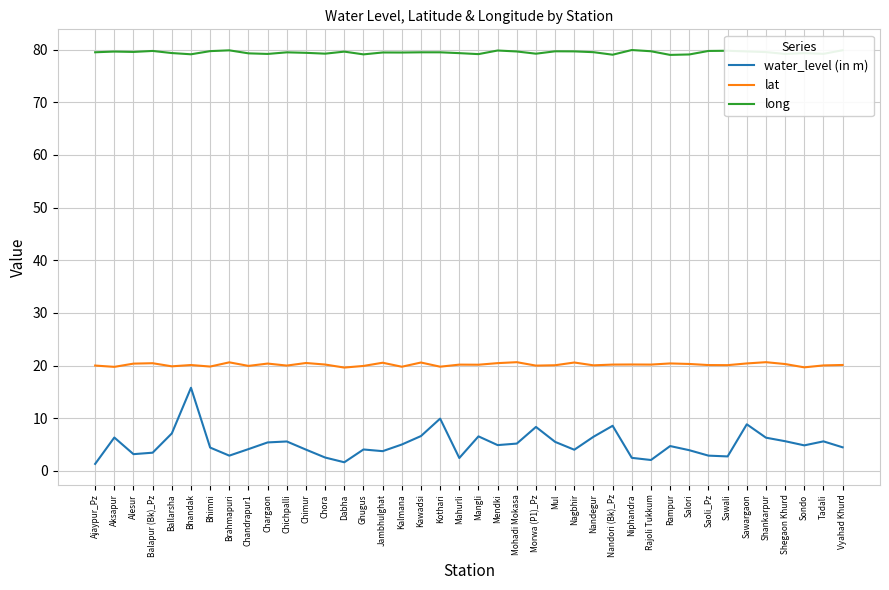

What is the sum of all lat values?

807.1